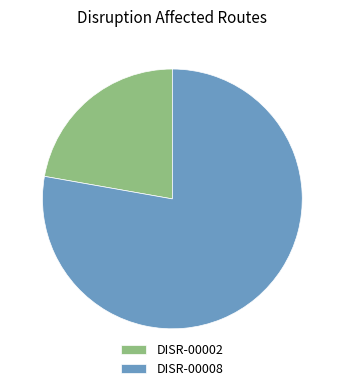

Combined, do DISR-00002 and DISR-00008 account for over 50%?

Yes